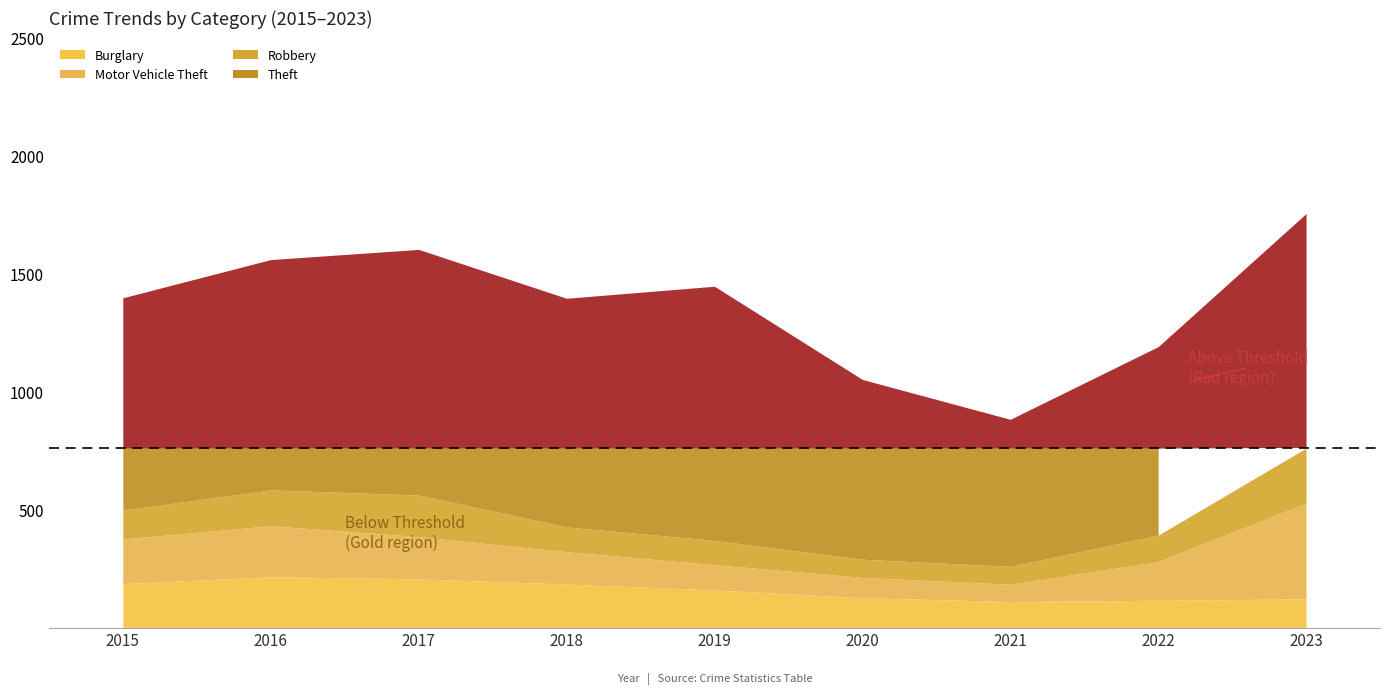

Which category has the lowest value across all series?

2021